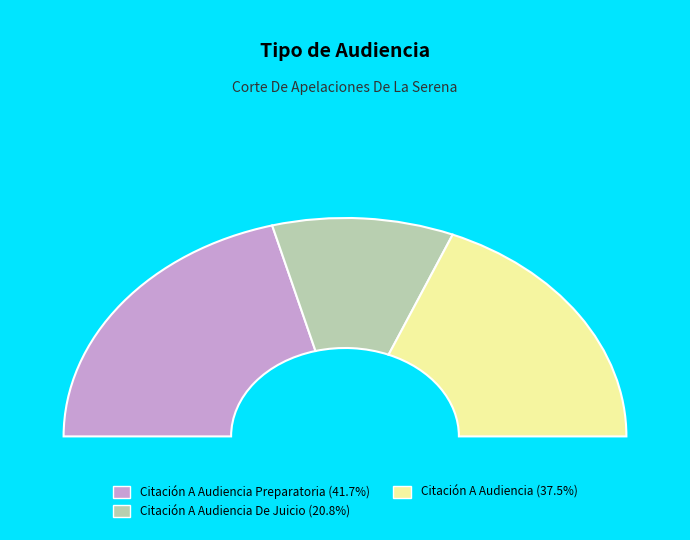

How many segments does this pie chart have?

3